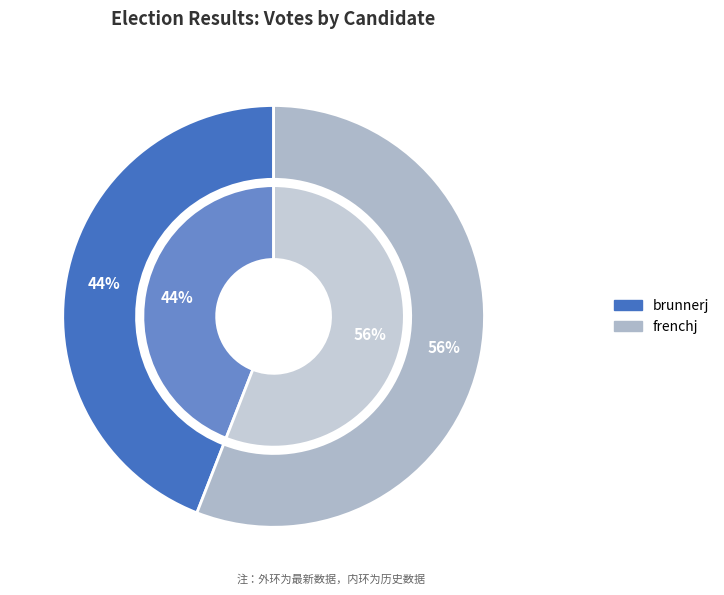

How many segments does this pie chart have?

2